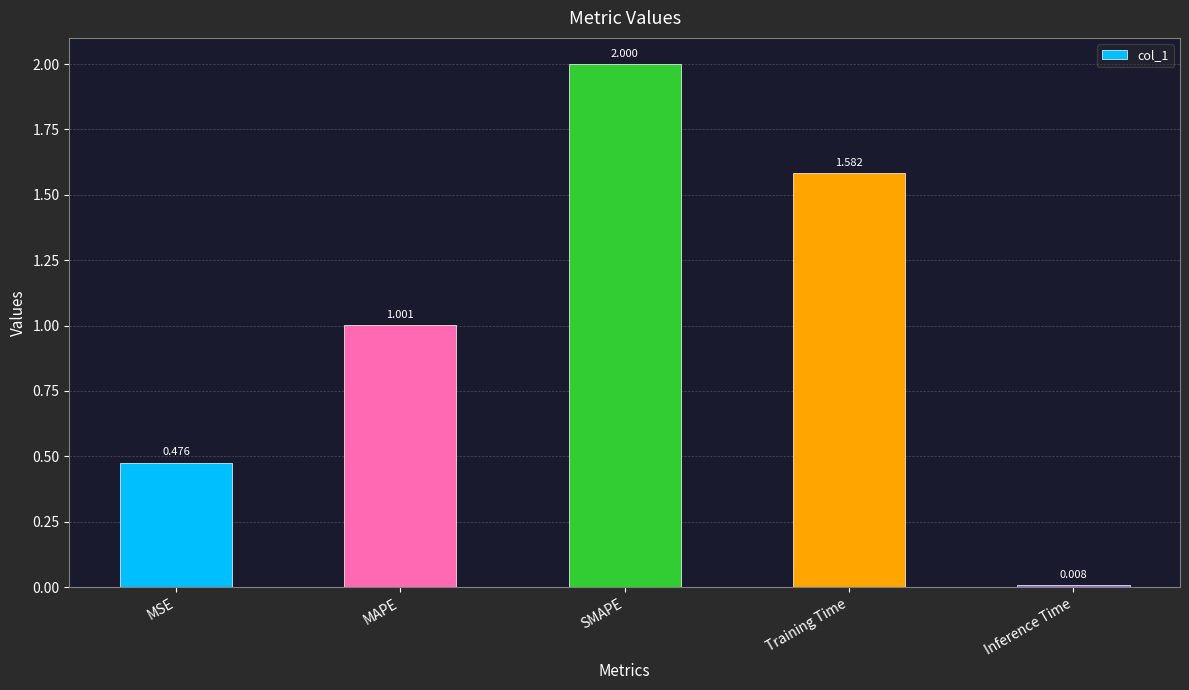

What is the sum of all values?

5.1